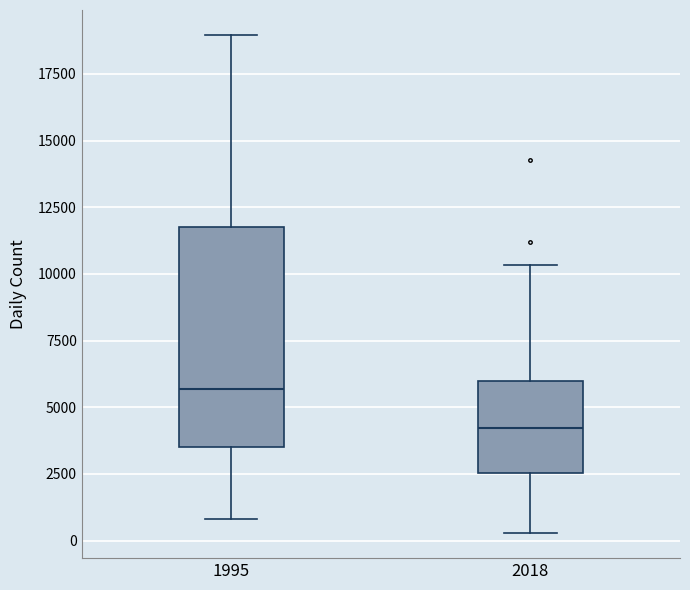

Where does the median line of the box at x = 1995 sit on the y-axis? The values are not printed on the chart, so give them approximately, as read against the axis.

5500